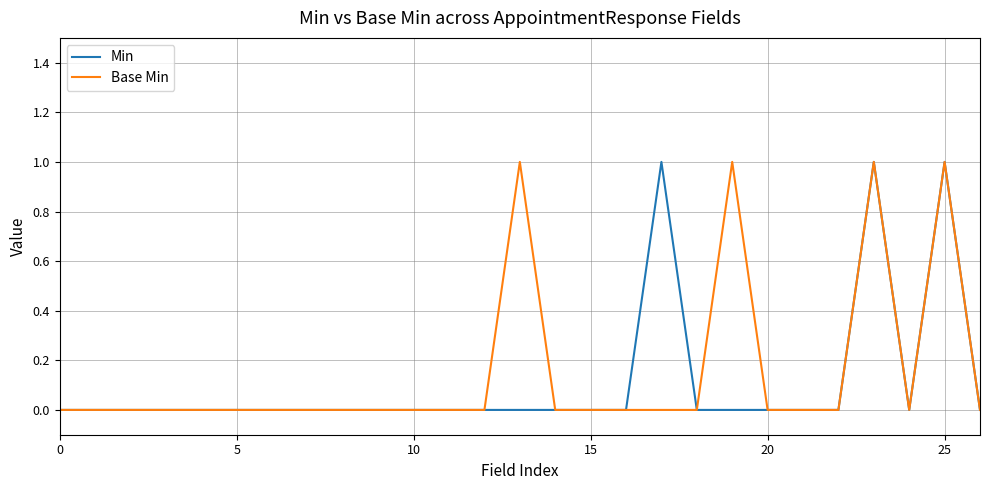

True or false: Min and Base Min intersect in this chart.

False